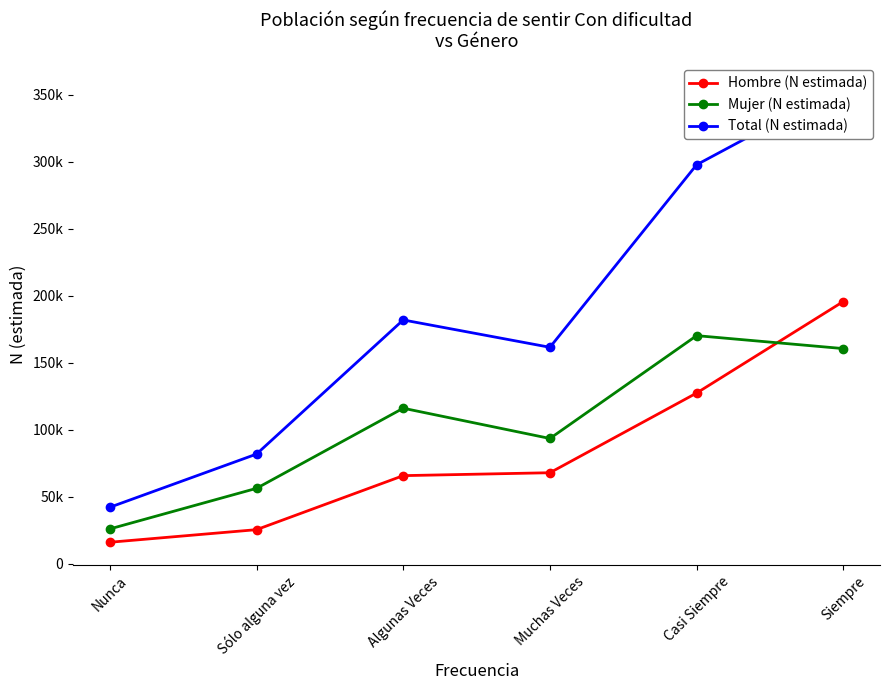

Between Sólo alguna vez and Muchas Veces, which series saw the biggest shift?

Total (N estimada)